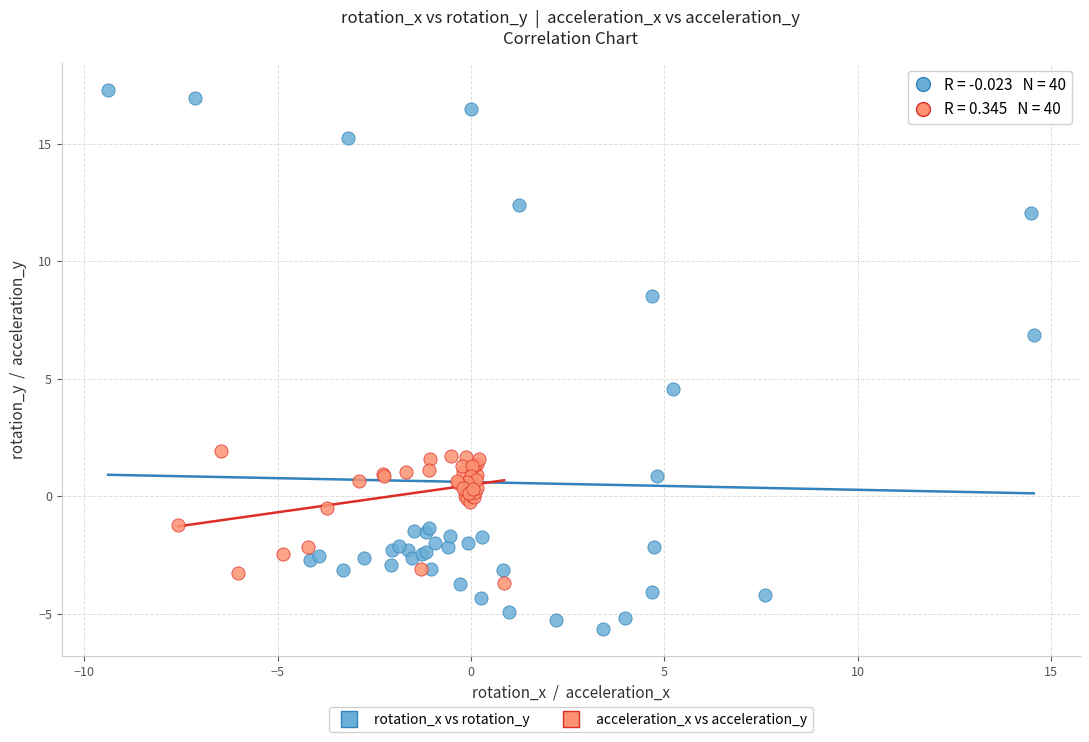

Which series has the widest spread of Y values?

rotation_x vs rotation_y